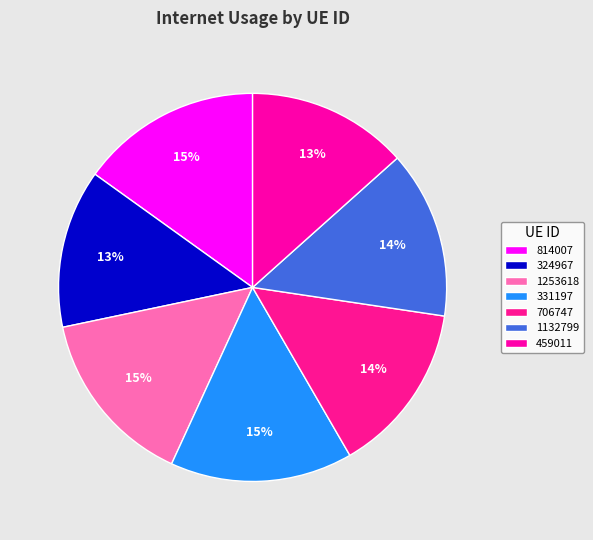

Which slice is the largest?

331197